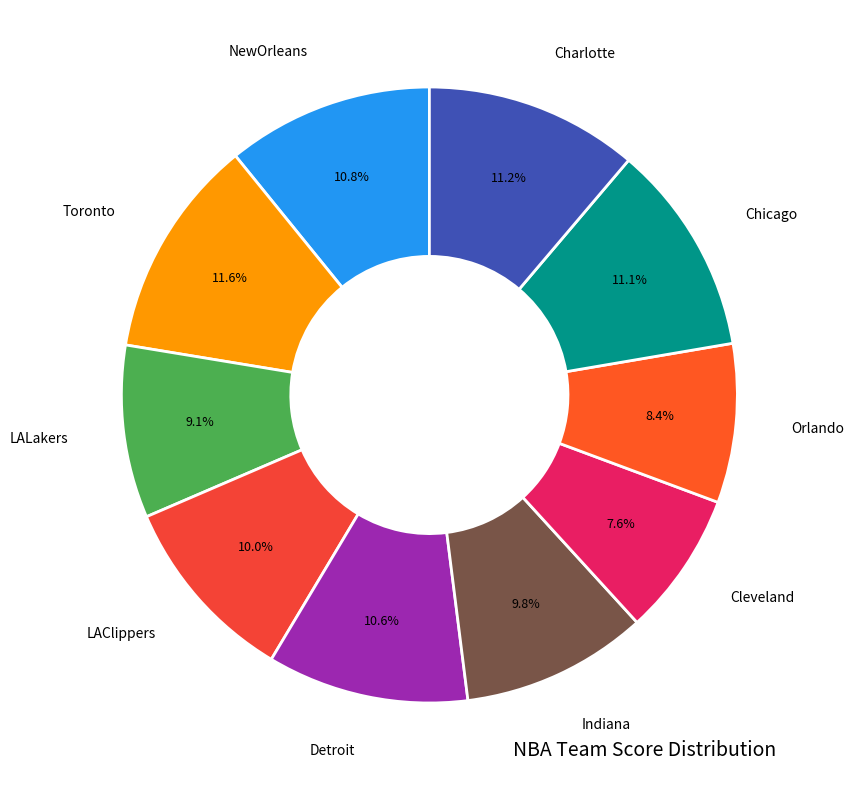

What portion of the pie excludes LAClippers?

90.0%